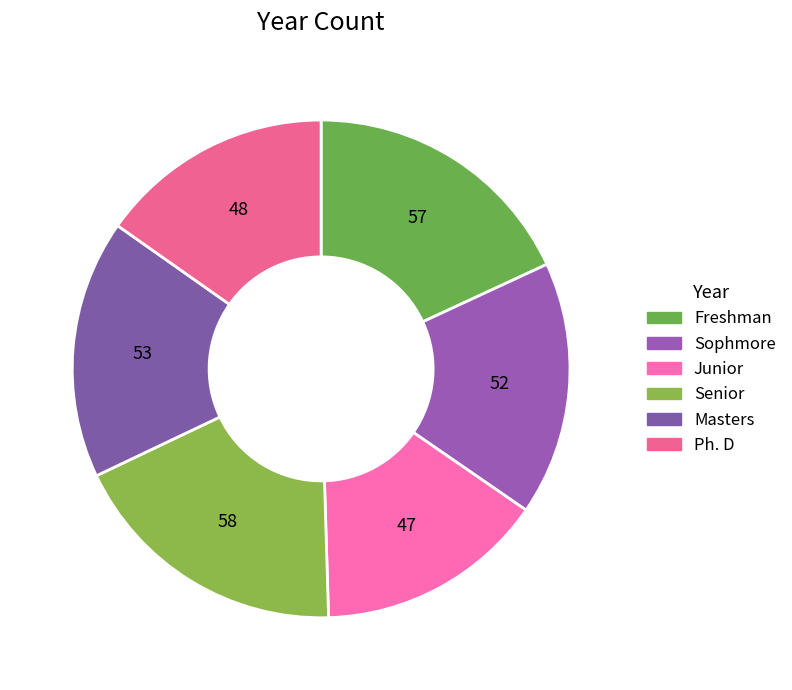

How many segments does this pie chart have?

6